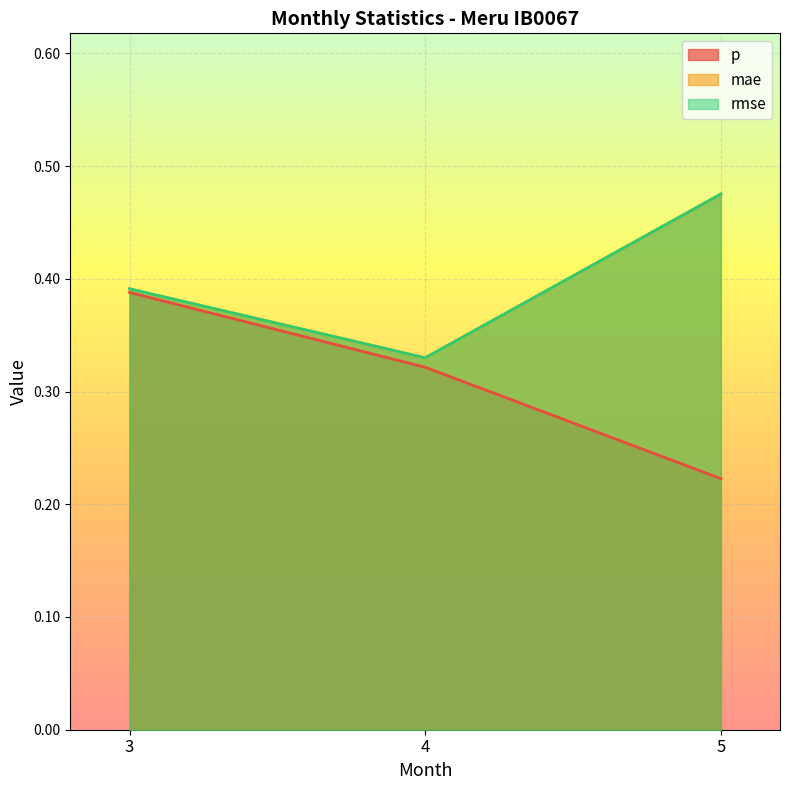

Which category has the lowest value across all series?

5